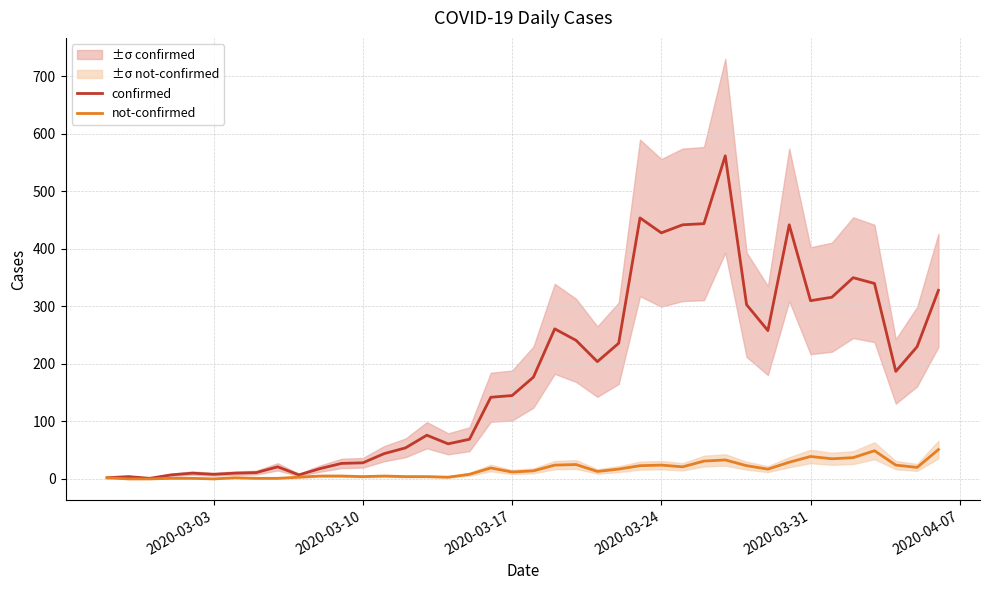

True or false: not-confirmed has a value of -26 at 2020-03-17.

False